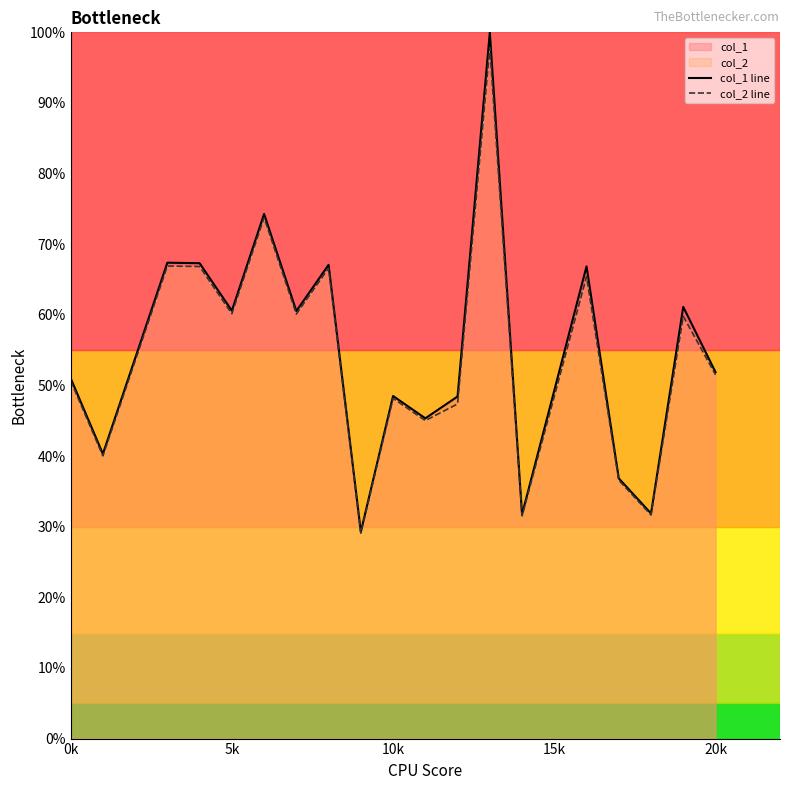

Rank the series by their maximum value, from lowest to highest.

col_2 line, col_1 line